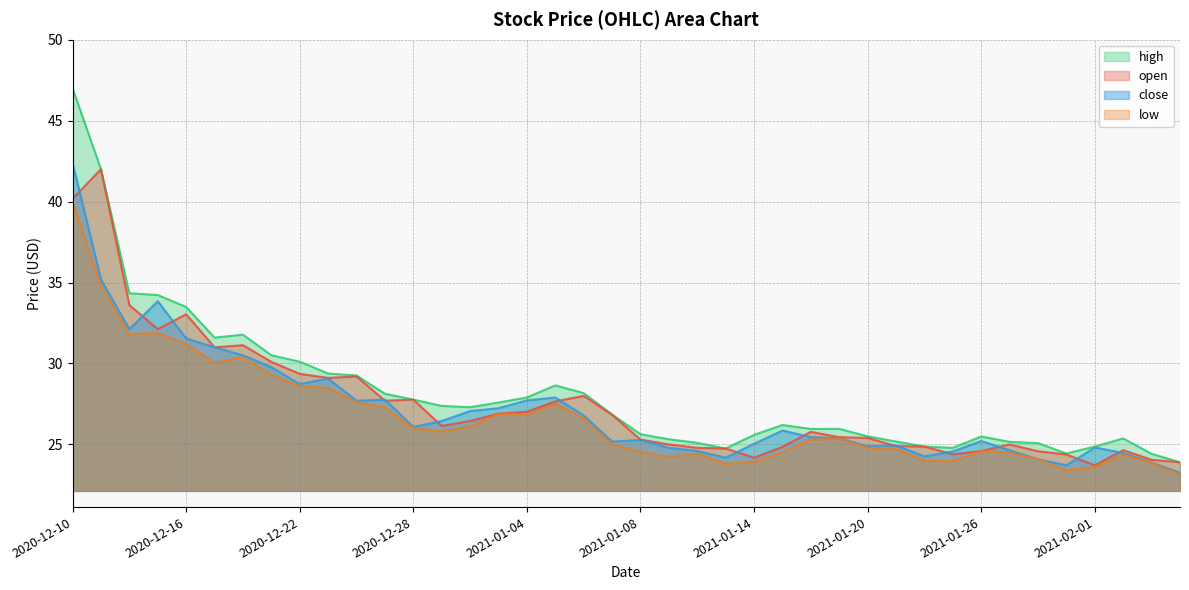

What is the maximum value shown in the chart?

47.0